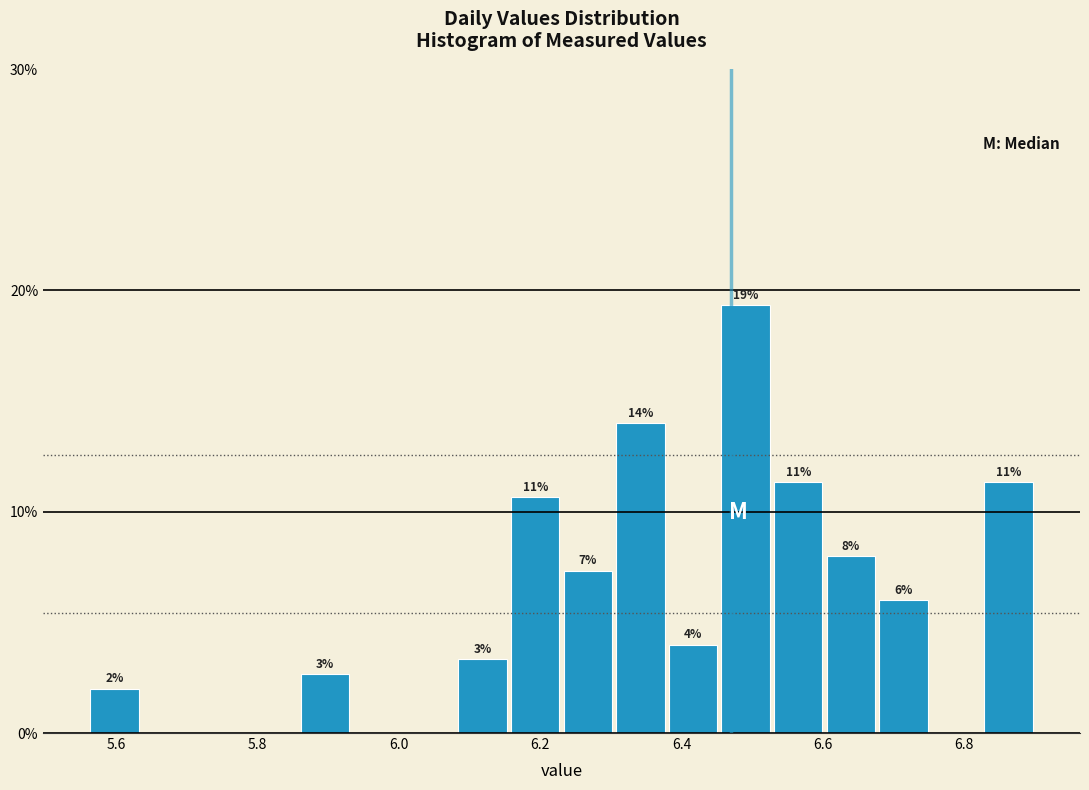

Around what value on the x-axis is the tallest bar? Give the approximate position of its centre, as read against the axis.

6.50